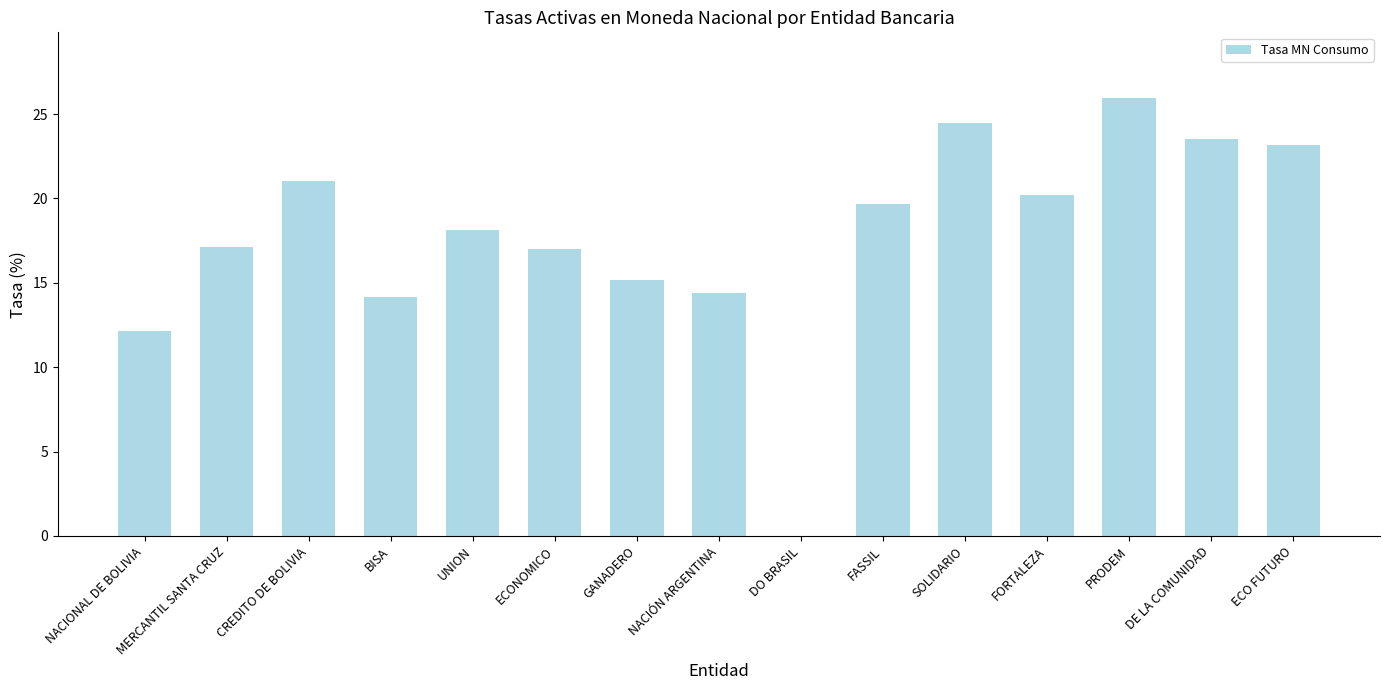

Does the chart contain stacked bars?

No